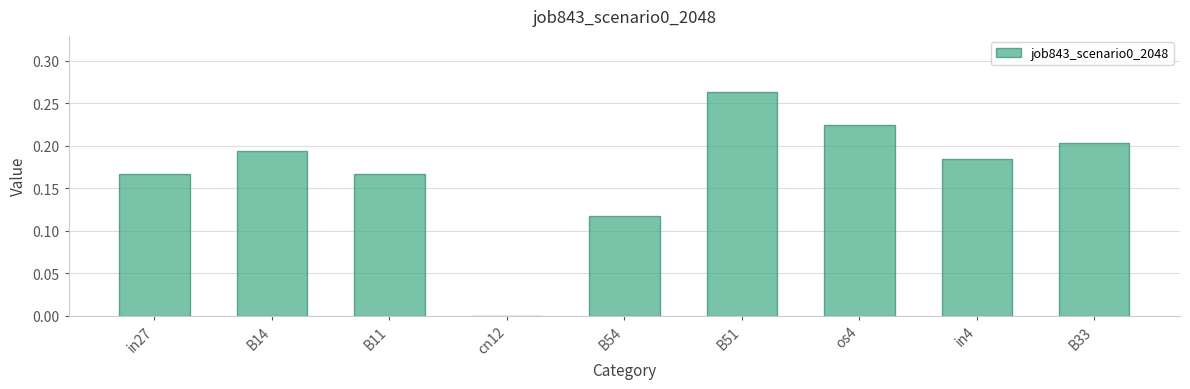

At which category does the chart reach its peak across all series?

B51